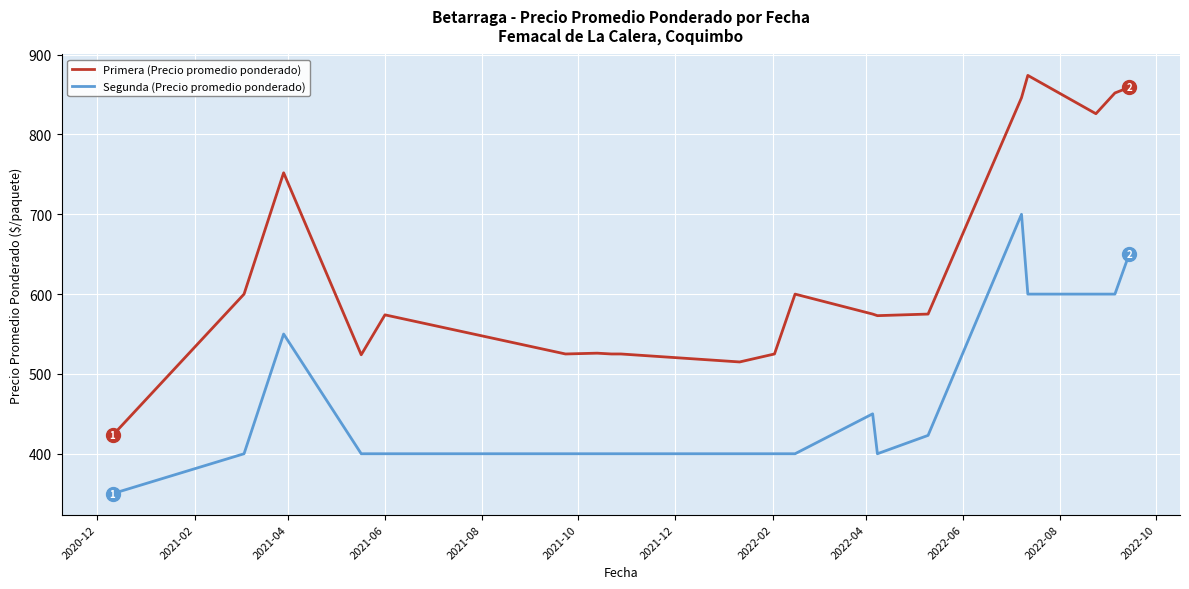

List the series in order of their peak value, highest first.

Primera (Precio promedio ponderado), Segunda (Precio promedio ponderado)